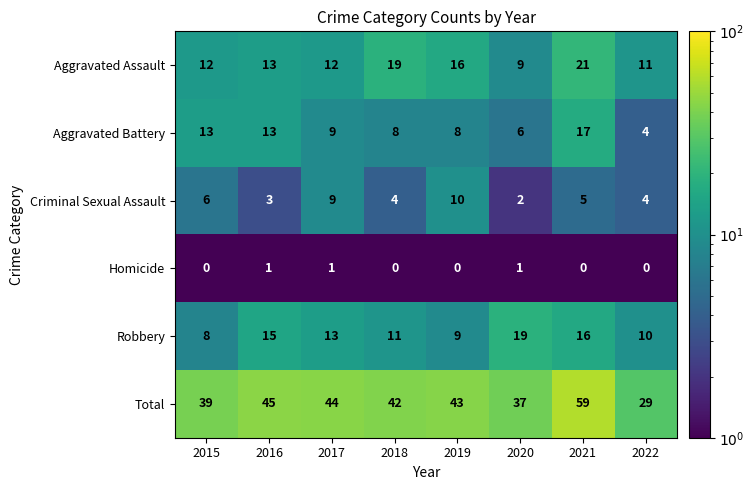

At which label does Total first exceed 43?

2016